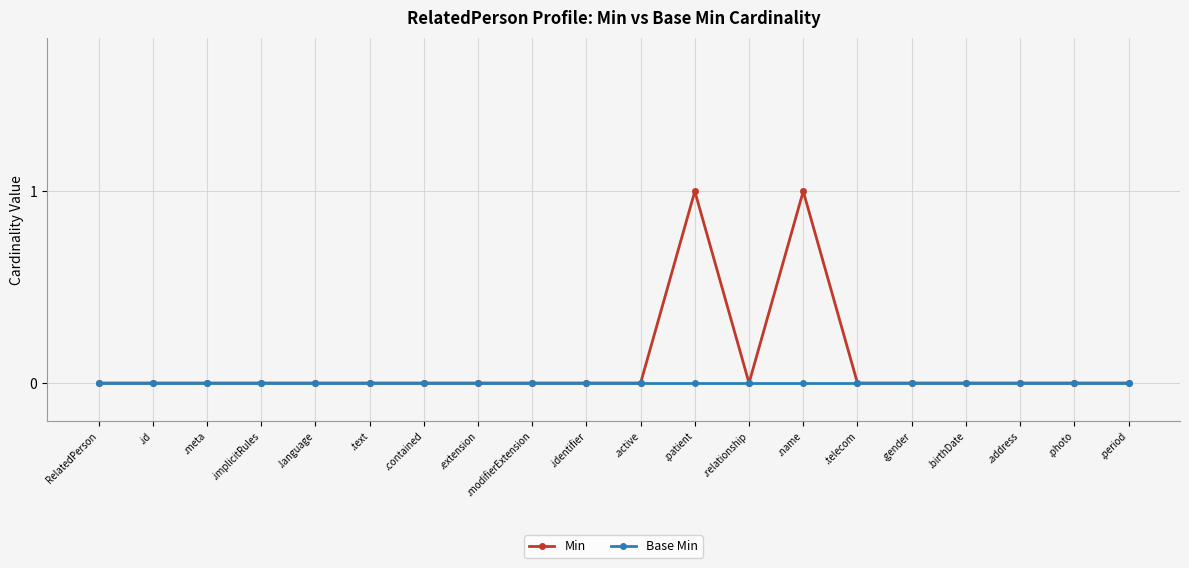

Is it true that Base Min equals 0 at .extension?

True